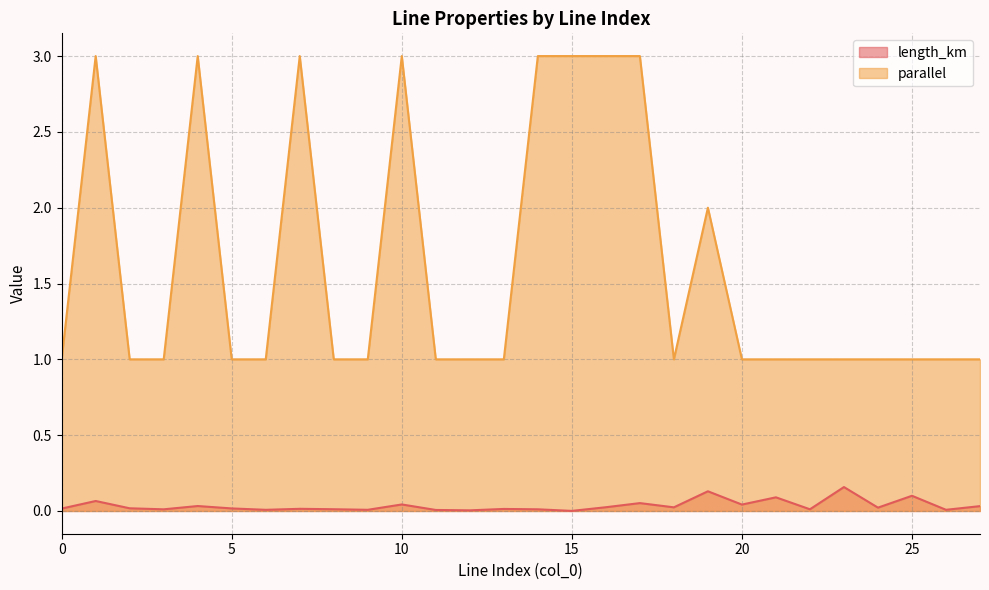

At which label is length_km closest to 0?

15